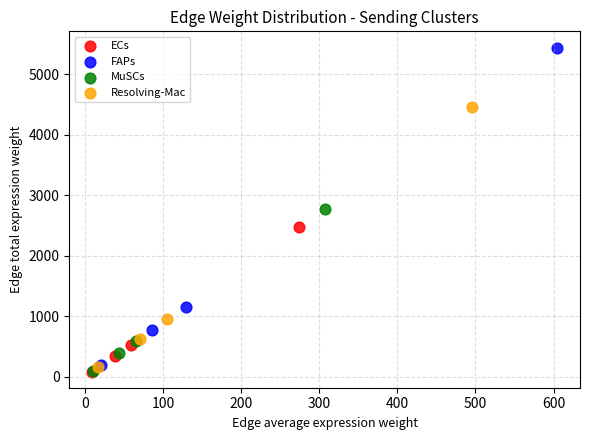

Which series contains the highest Y value?

FAPs